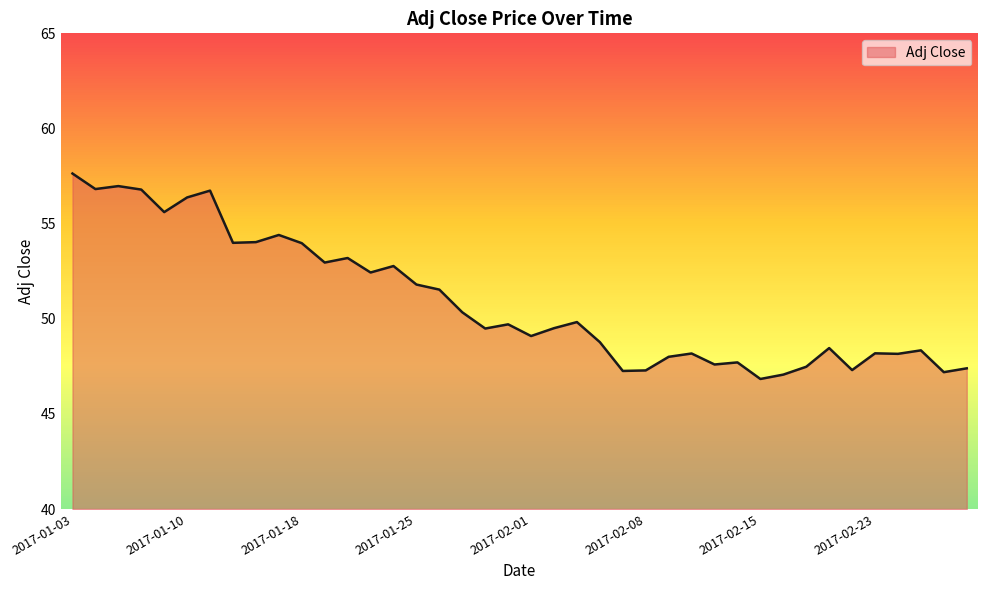

What is the maximum value shown in the chart?

57.6